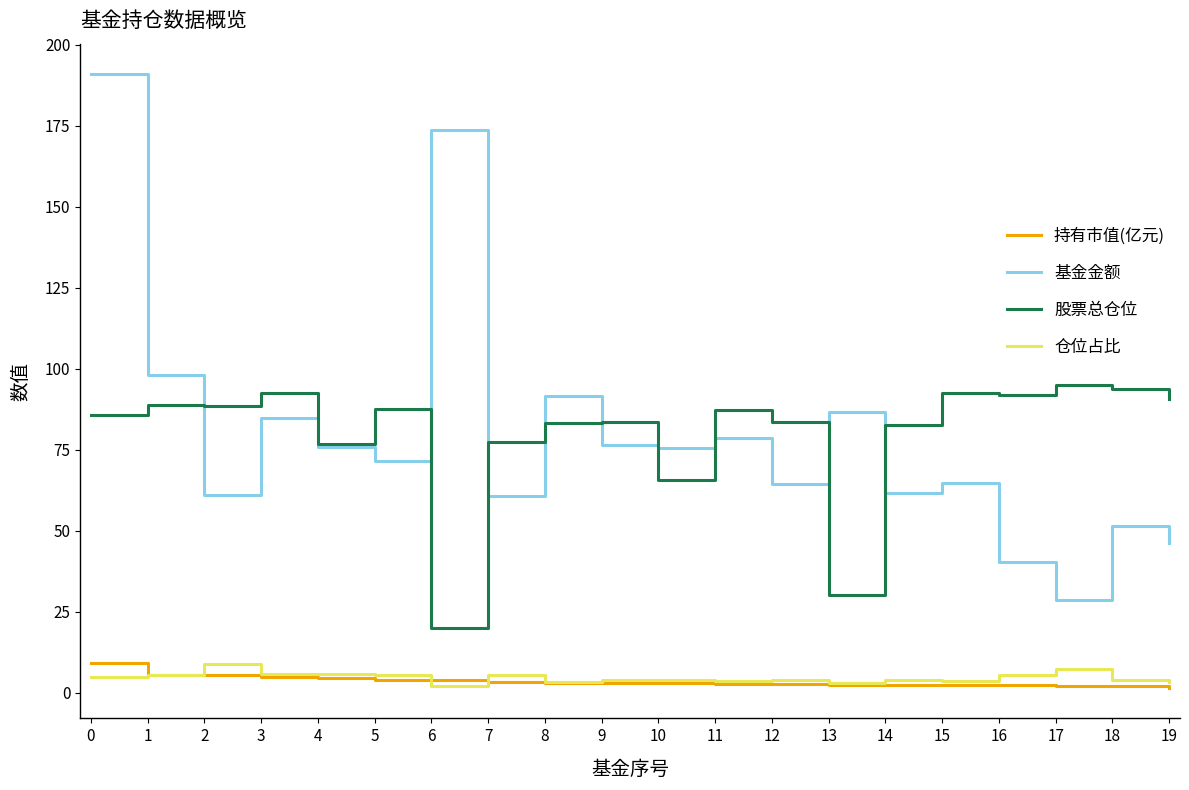

Does the chart display data point markers on the line(s)?

No